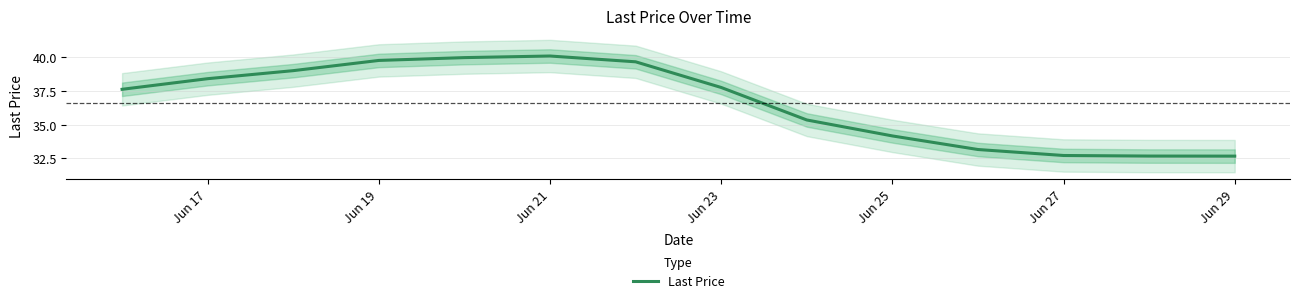

True or false: there are more than 2 points higher than both neighbors.

False